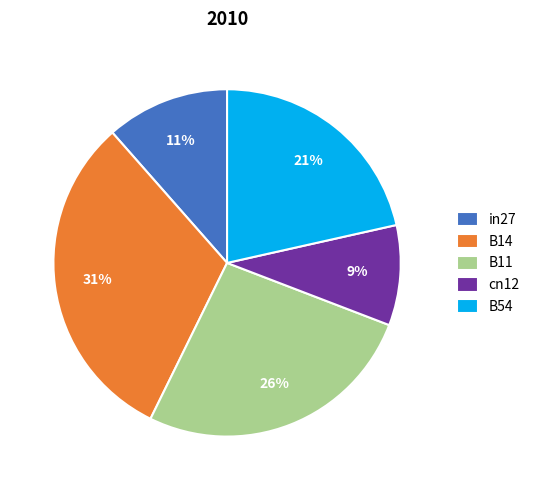

To the nearest percent, what is the average slice percentage?

20%